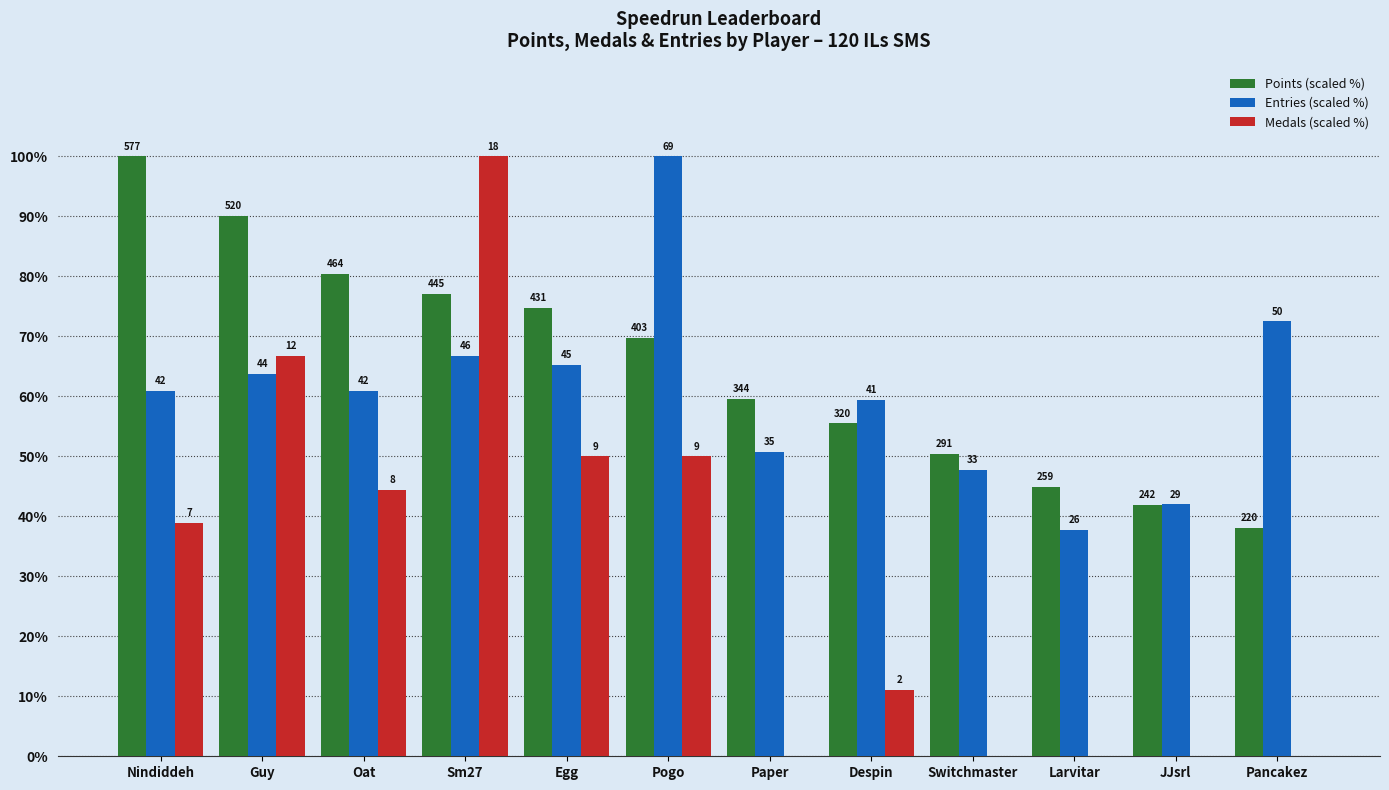

Reading left to right, transcribe all the data shown in this chart.

Points (scaled %): Nindiddeh=100.0	Guy=90.1	Oat=80.4	Sm27=77.1	Egg=74.7	Pogo=69.8	Paper=59.6	Despin=55.5	Switchmaster=50.4	Larvitar=44.9	JJsrl=41.9	Pancakez=38.1
Entries (scaled %): Nindiddeh=60.9	Guy=63.8	Oat=60.9	Sm27=66.7	Egg=65.2	Pogo=100.0	Paper=50.7	Despin=59.4	Switchmaster=47.8	Larvitar=37.7	JJsrl=42.0	Pancakez=72.5
Medals (scaled %): Nindiddeh=38.9	Guy=66.7	Oat=44.4	Sm27=100.0	Egg=50.0	Pogo=50.0	Paper=0.0	Despin=11.1	Switchmaster=0.0	Larvitar=0.0	JJsrl=0.0	Pancakez=0.0